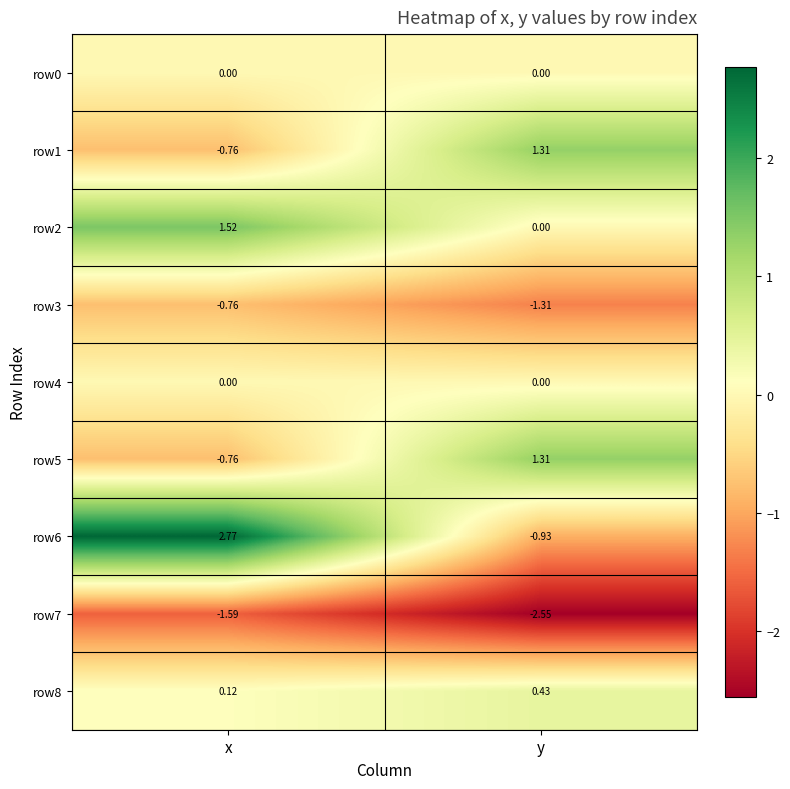

Which category has the lowest value across all series?

y